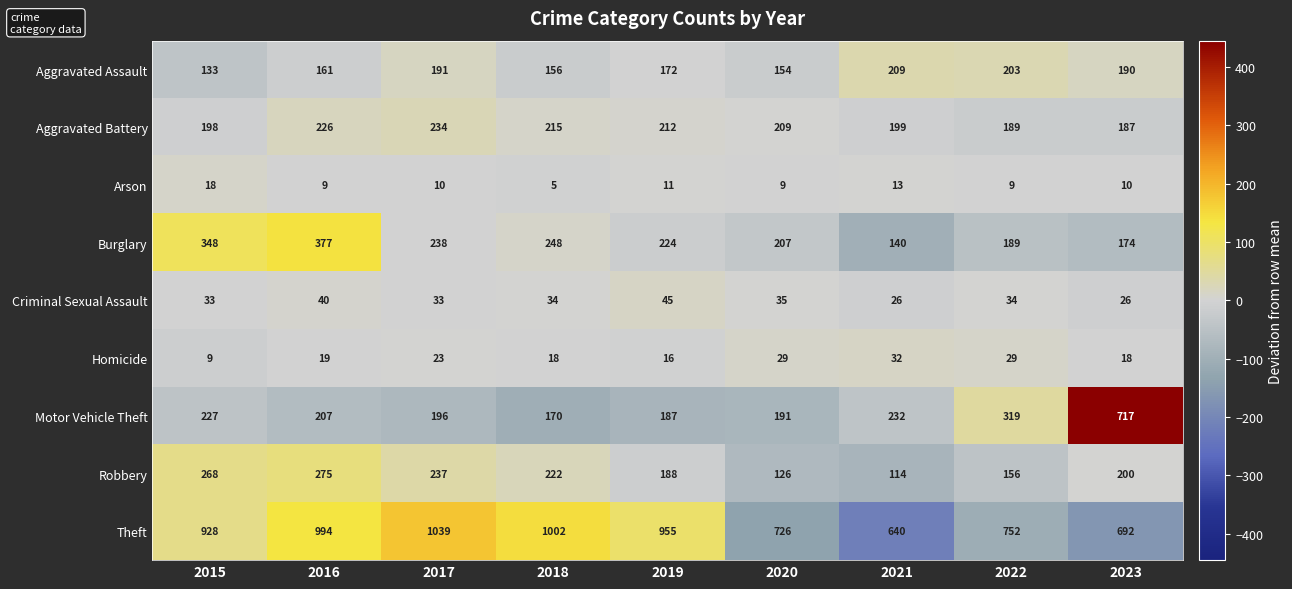

The Robbery series shows 268 at 2015. True or false?

True